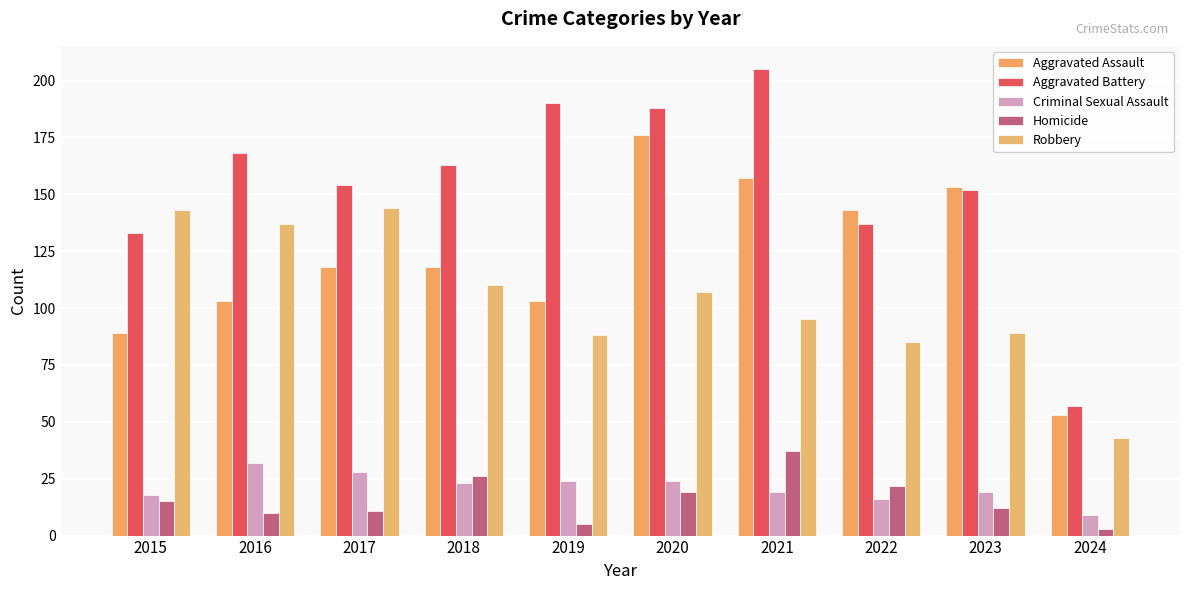

Reading left to right, extract all data points from this chart.

Aggravated Assault: 89	103	118	118	103	176	157	143	153	53
Aggravated Battery: 133	168	154	163	190	188	205	137	152	57
Criminal Sexual Assault: 18	32	28	23	24	24	19	16	19	9
Homicide: 15	10	11	26	5	19	37	22	12	3
Robbery: 143	137	144	110	88	107	95	85	89	43